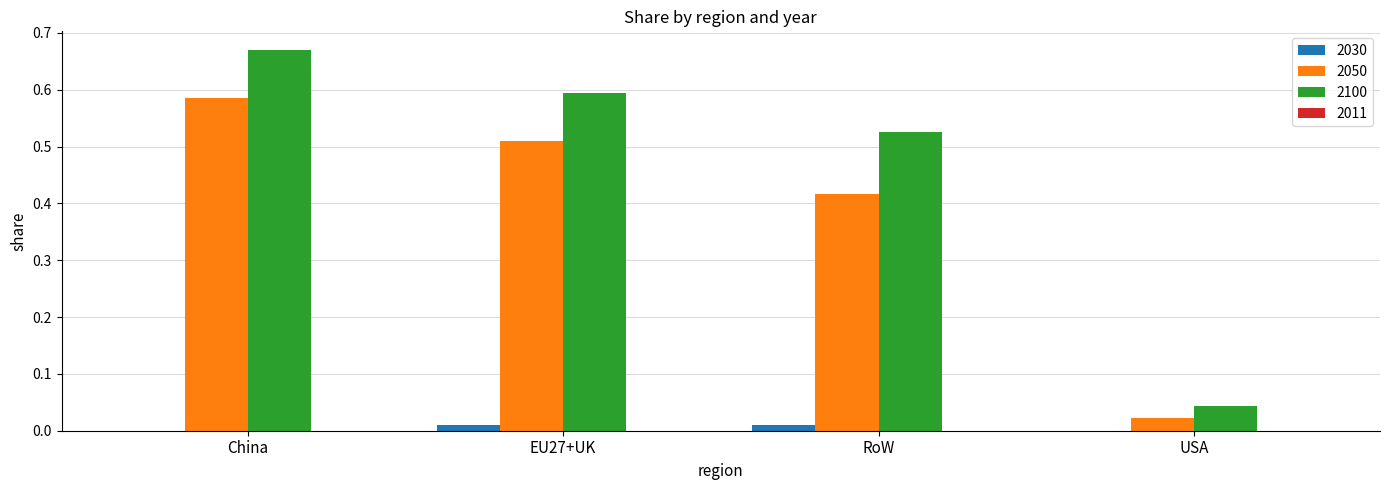

Which series has the largest total across all categories?

2100